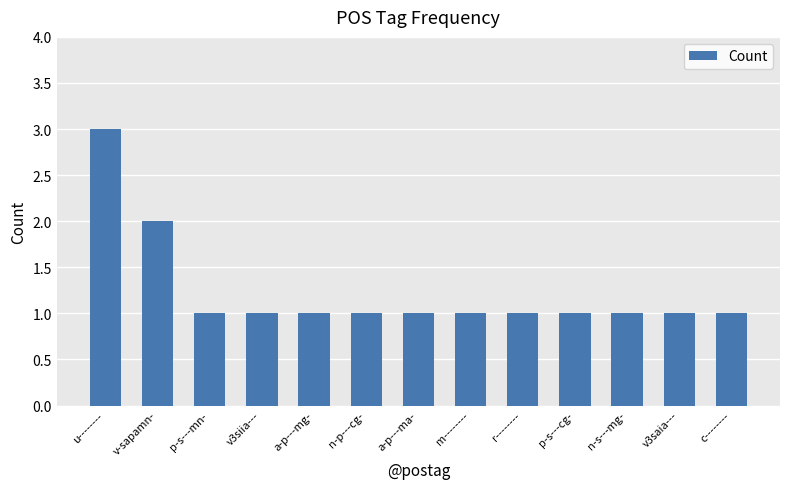

What is the minimum value shown in the chart?

1